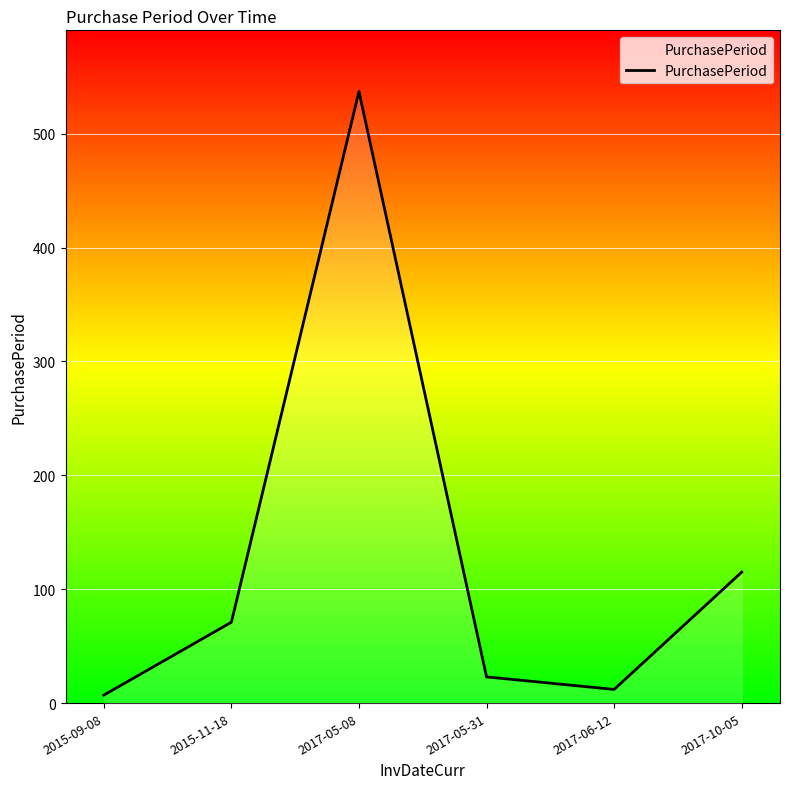

True or false: the data shows 122 at 2015-11-18.

False